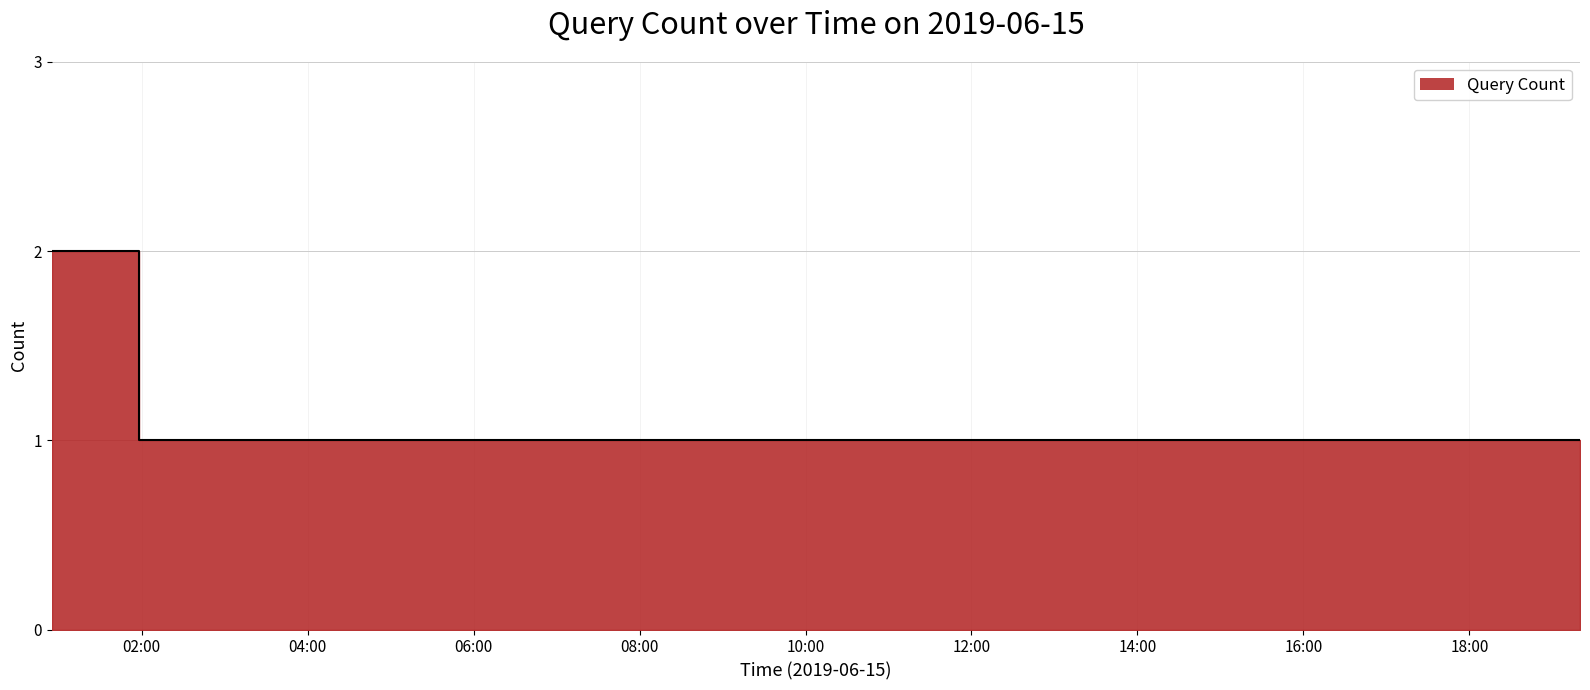

What is the label of the 5th point from the left?

2019-06-15 08:09:00